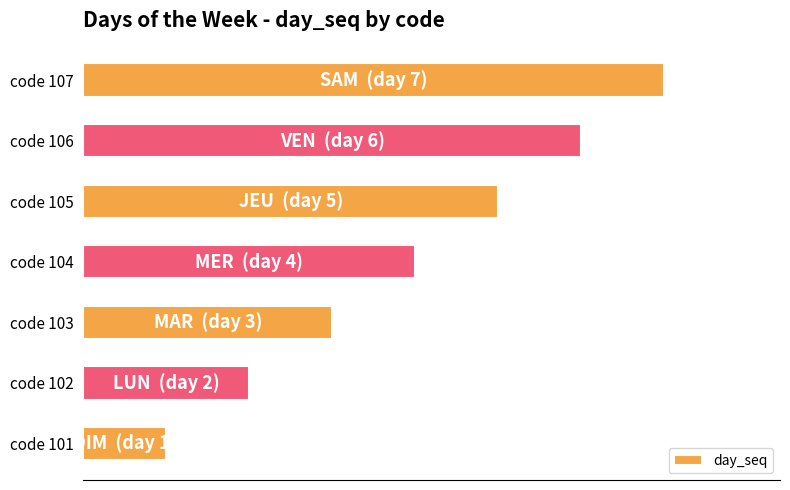

What is the difference between the second highest and second lowest values?

57.1